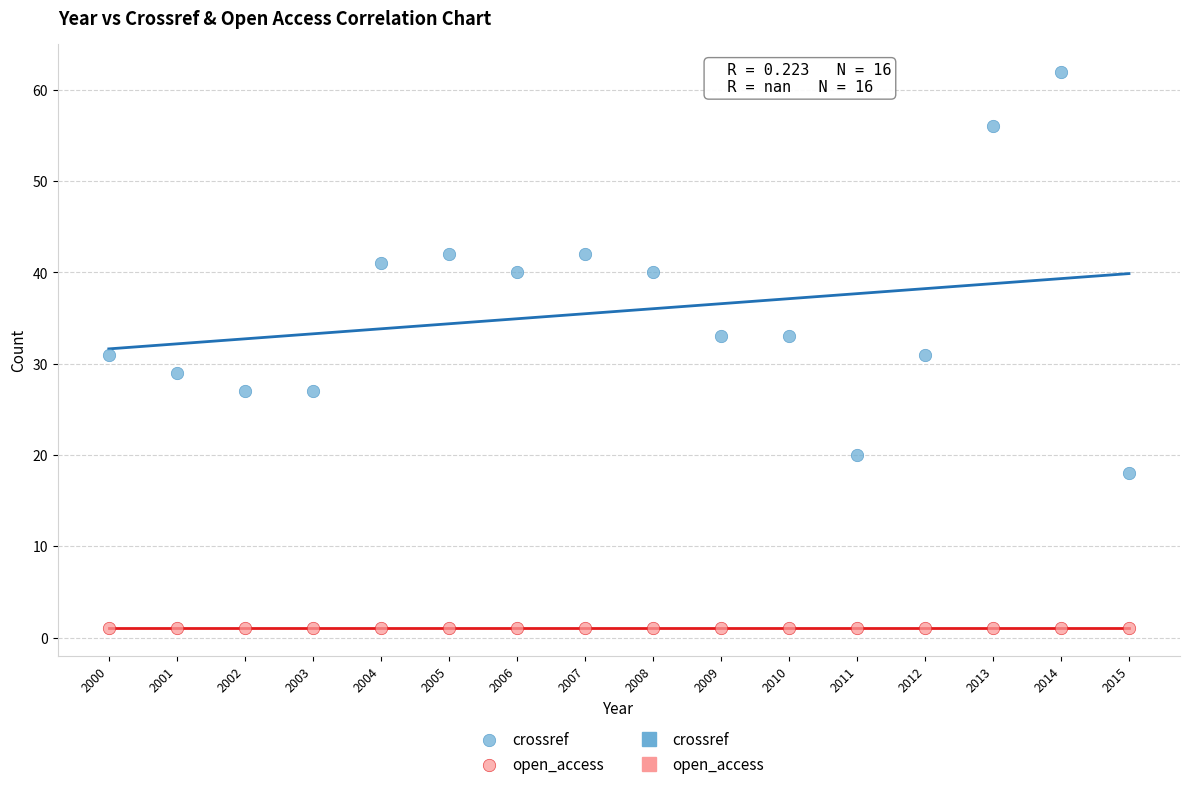

Which series contains the lowest Y value?

open_access